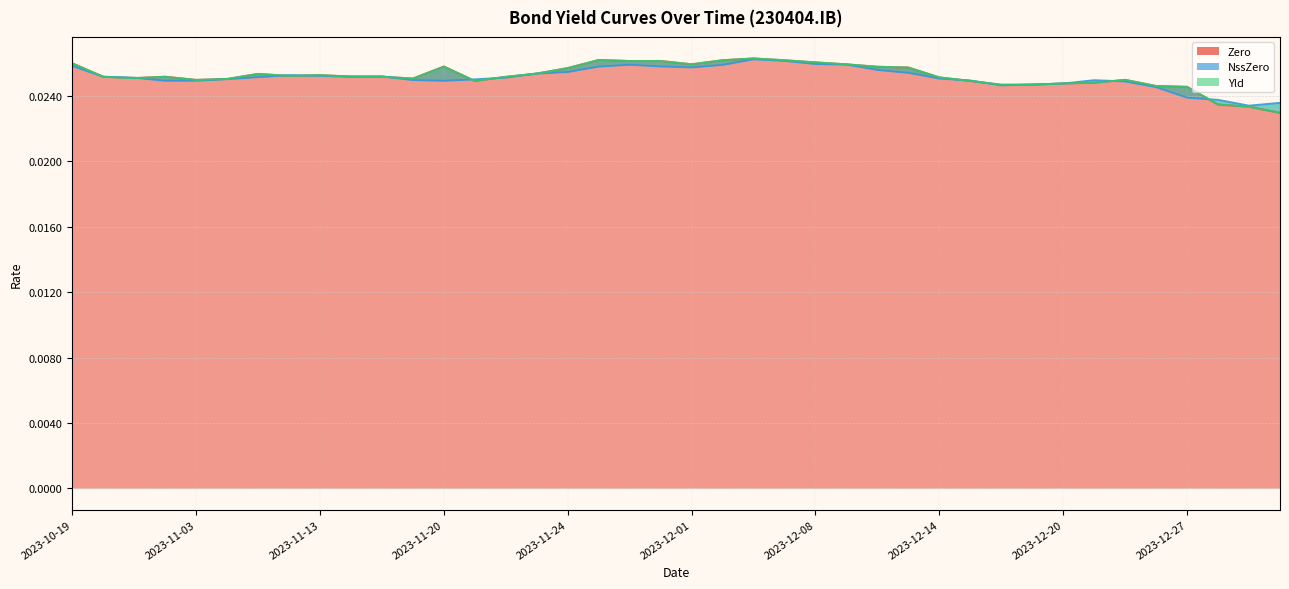

Which series has the largest range (max minus min)?

Zero